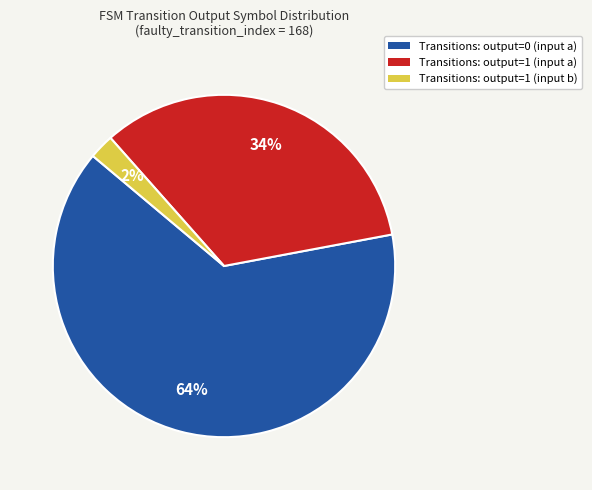

Does any single category account for the majority?

Yes